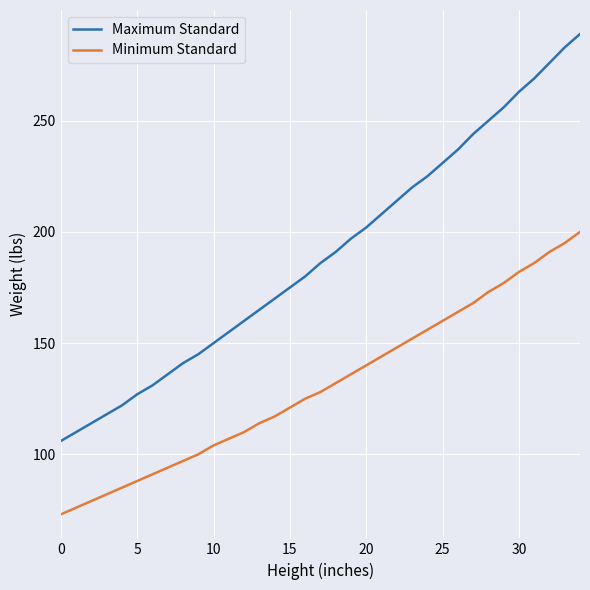

True or false: Maximum Standard and Minimum Standard cross at least once.

False